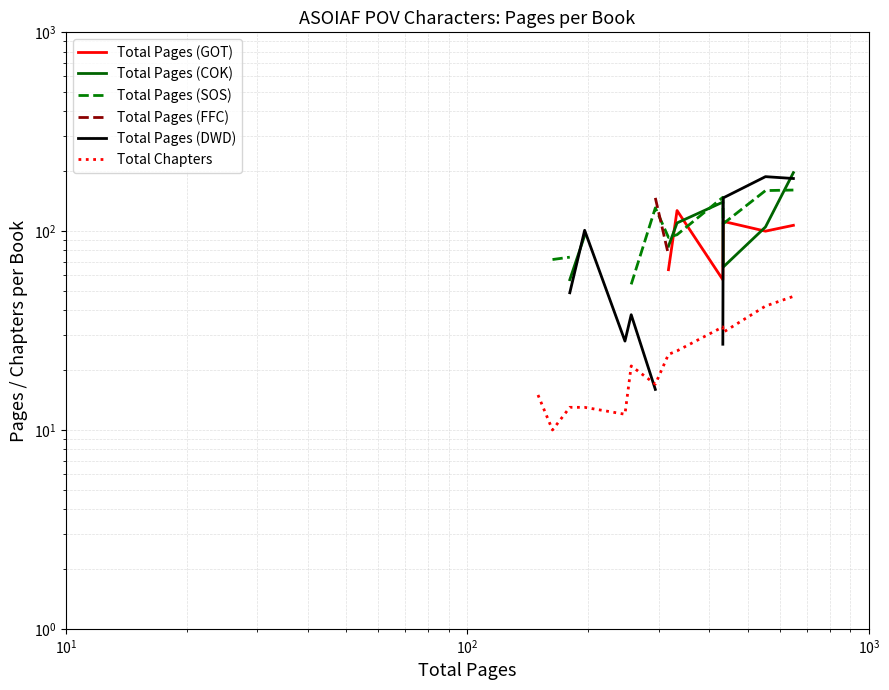

What is the average value of the Total Chapters series?

23.3